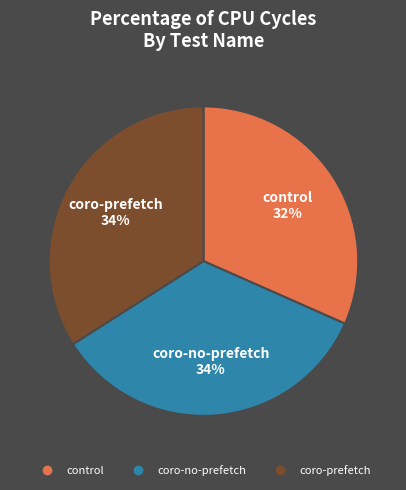

True or false: coro-no-prefetch accounts for 34% of the total.

True